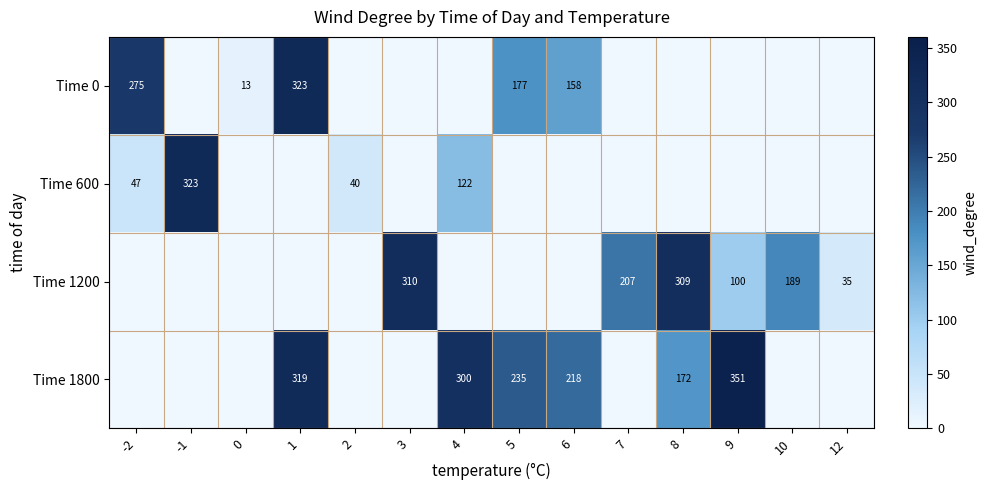

List the labels in order of row_0 value, largest first.

1, -2, 5, 6, 0, -1, 2, 3, 4, 7, 8, 9, 10, 12